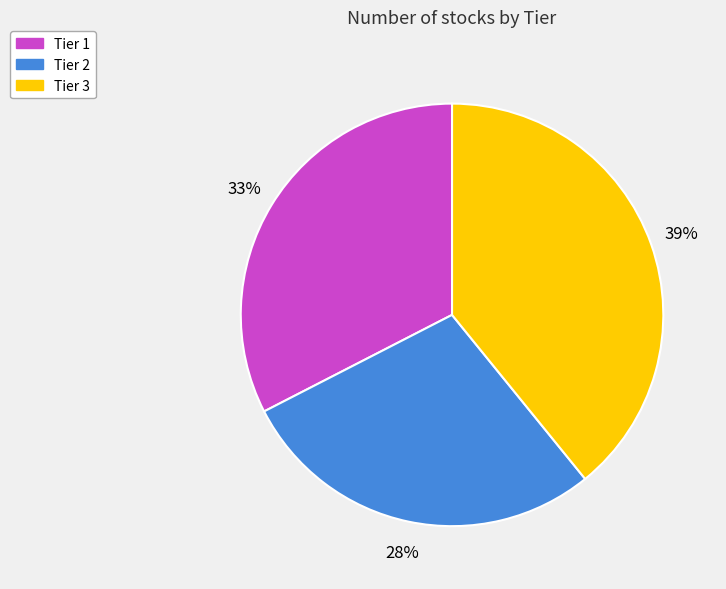

What percentage is the Tier 3 slice, to the nearest percent?

39%